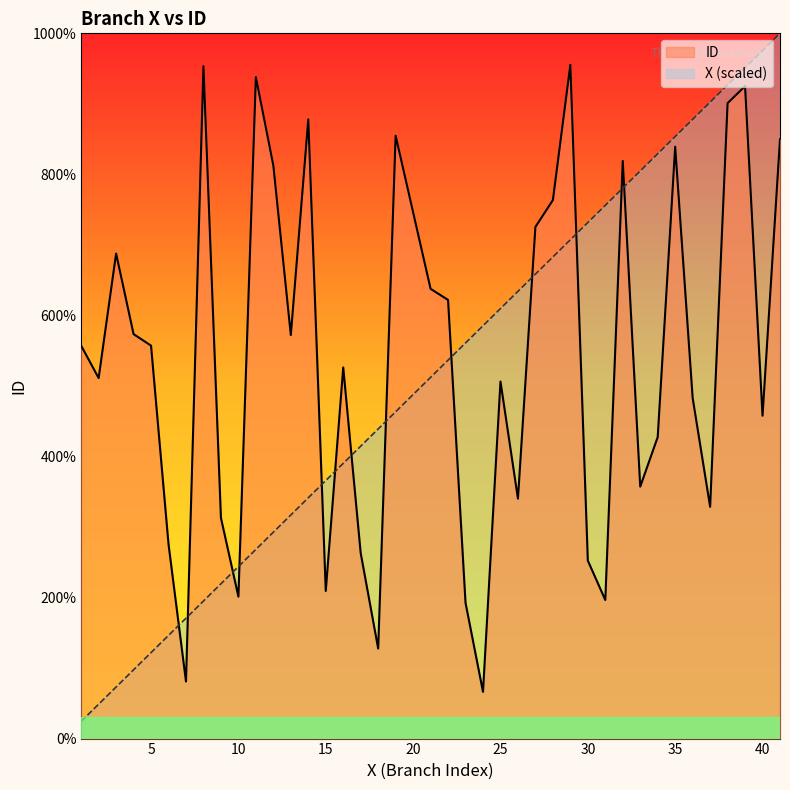

Reading left to right, what are all the values shown in this chart?

X: 243.9	487.8	731.7	975.6	1219.5	1463.4	1707.3	1951.2	2195.1	2439.0	2682.9	2926.8	3170.7	3414.6	3658.5	3902.4	4146.3	4390.2	4634.1	5122.0	5365.9	5609.8	5853.7	6097.6	6341.5	6585.4	6829.3	7073.2	7317.1	7561.0	7804.9	8048.8	8292.7	8536.6	8780.5	9024.4	9268.3	9512.2	9756.1	10000.0
ID: 5571.0	5112.0	6877.0	5735.0	5572.0	2756.0	809.0	9534.0	3130.0	2013.0	9379.0	8126.0	5722.0	8780.0	2093.0	5263.0	2629.0	1277.0	8548.0	6377.0	6220.0	1925.0	663.0	5063.0	3402.0	7255.0	7635.0	9553.0	2524.0	1965.0	8191.0	3573.0	4275.0	8392.0	4831.0	3287.0	9010.0	9251.0	4578.0	8497.0